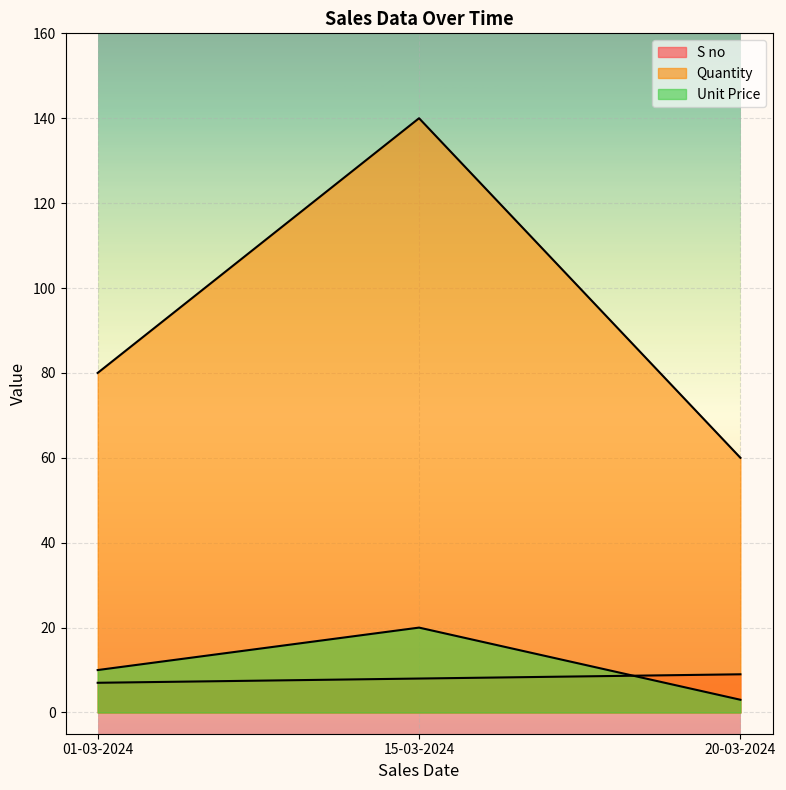

What is the average value of the Unit Price series?

11